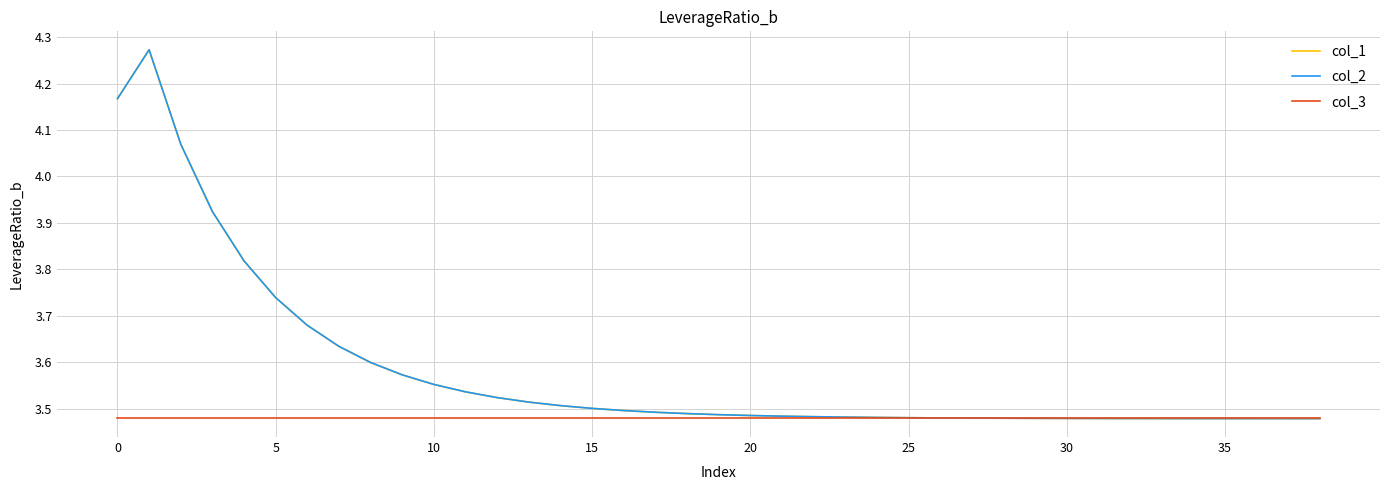

Is this an area chart (filled region under the line)?

No